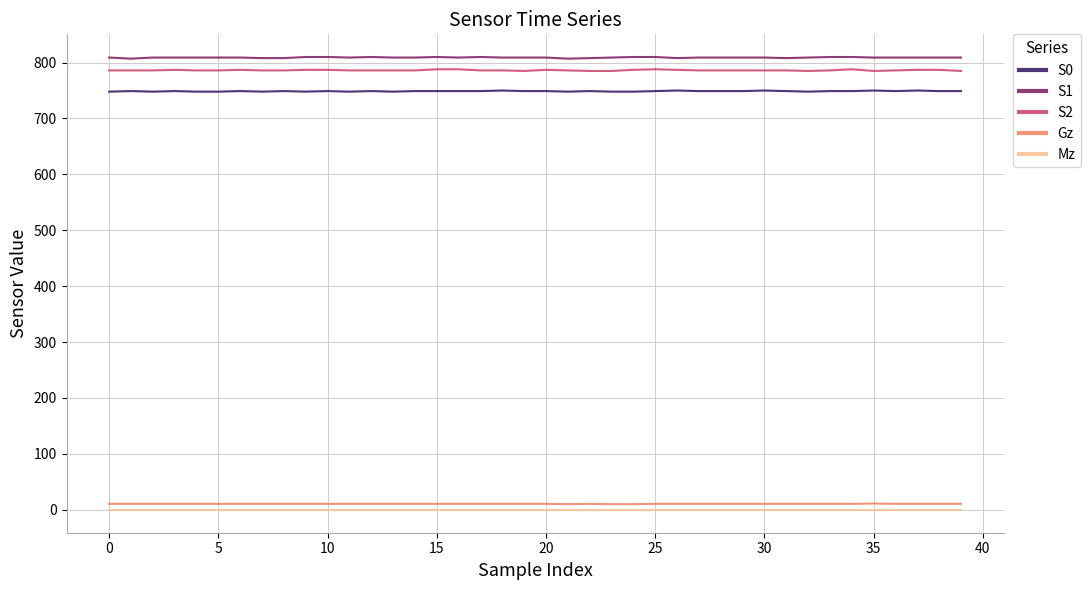

What is the maximum value shown in the chart?

810.0